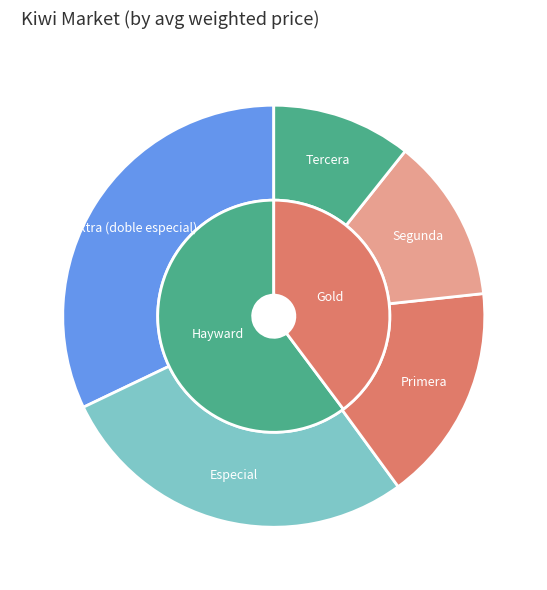

Which category has the smallest portion of the pie?

Gold